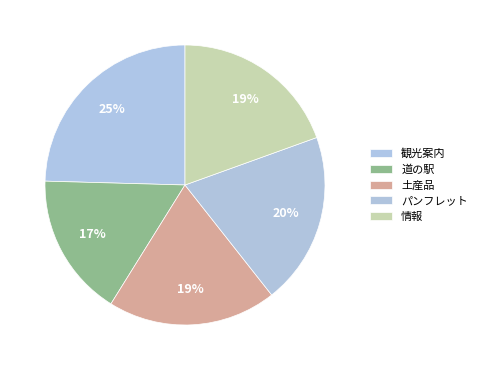

What percentage do 観光案内 and パンフレット together represent?

44.4%